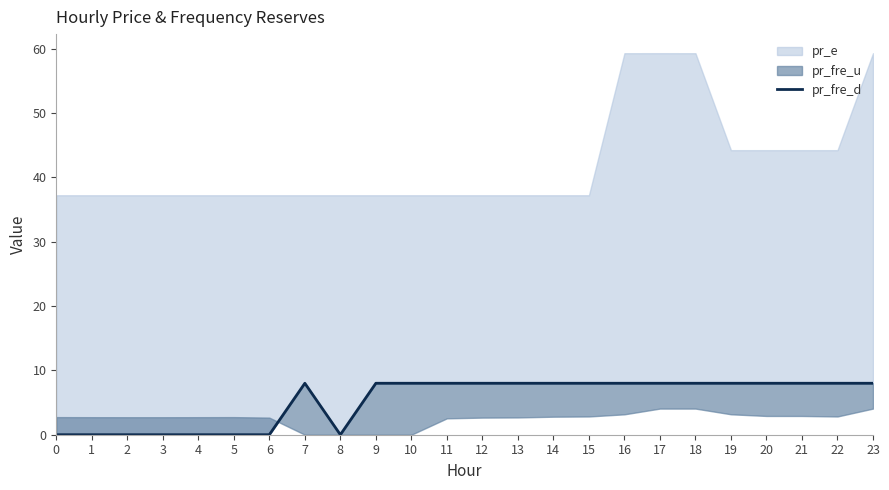

How many lines are shown in the chart?

1